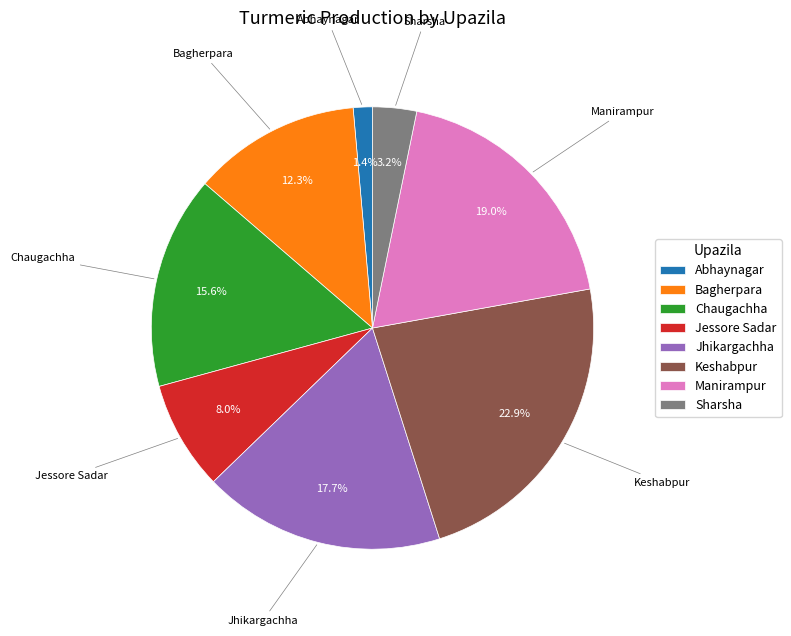

Combined, do Abhaynagar and Jhikargachha account for over 50%?

No